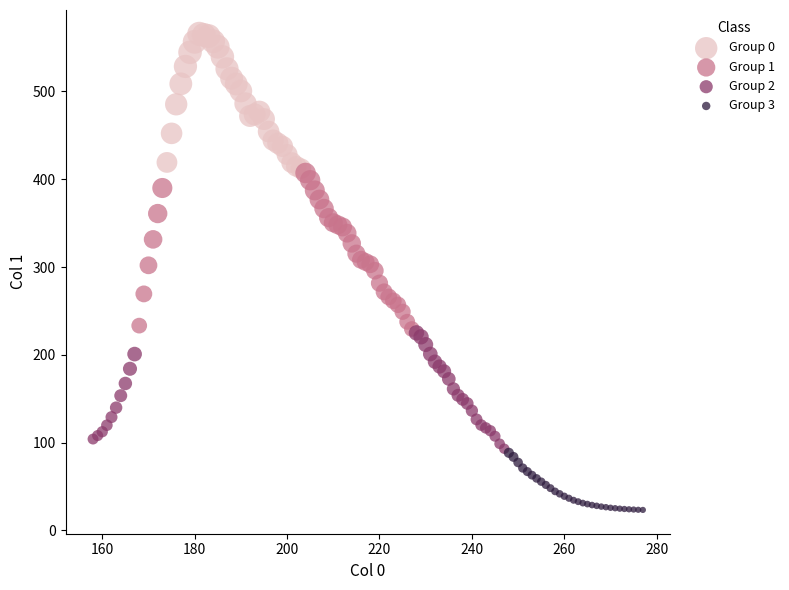

What are all the series names shown in the legend?

Group 0, Group 1, Group 2, Group 3